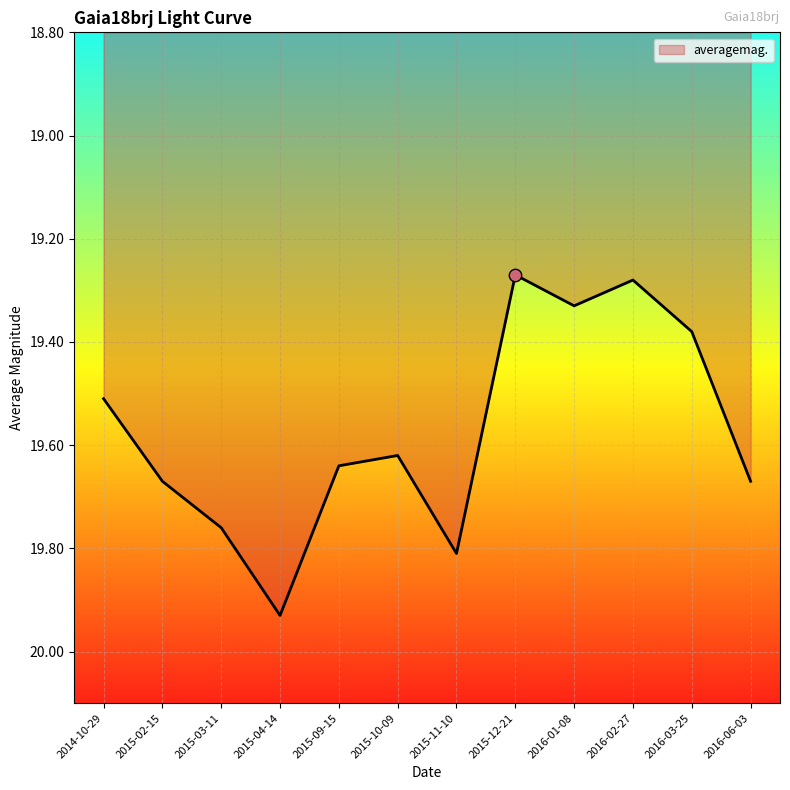

Approximately how many times larger is the value at 2016-03-25 compared to 2015-10-09?

1.0